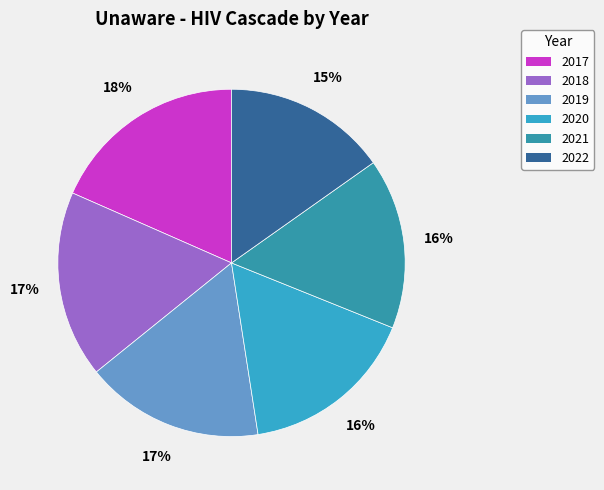

How much of the chart is everything except 2020?

83.5%